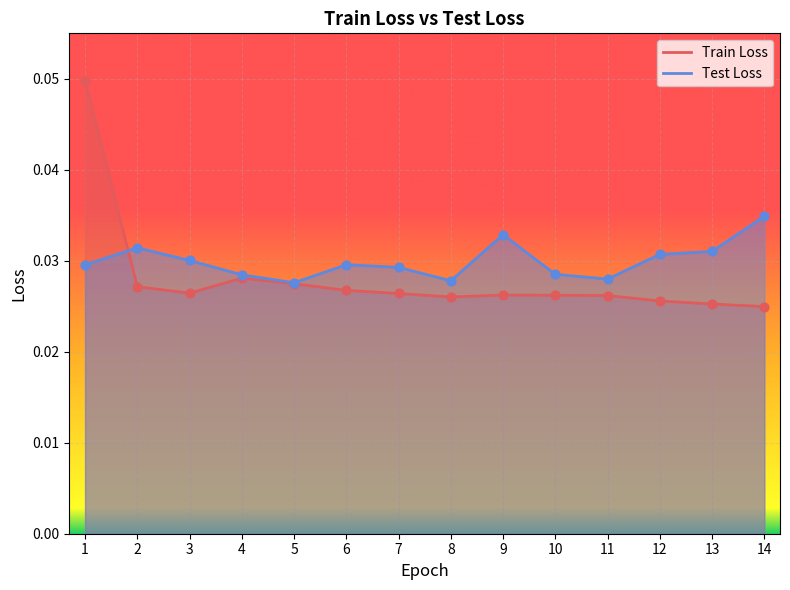

Which series reaches the maximum Y coordinate?

Train Loss